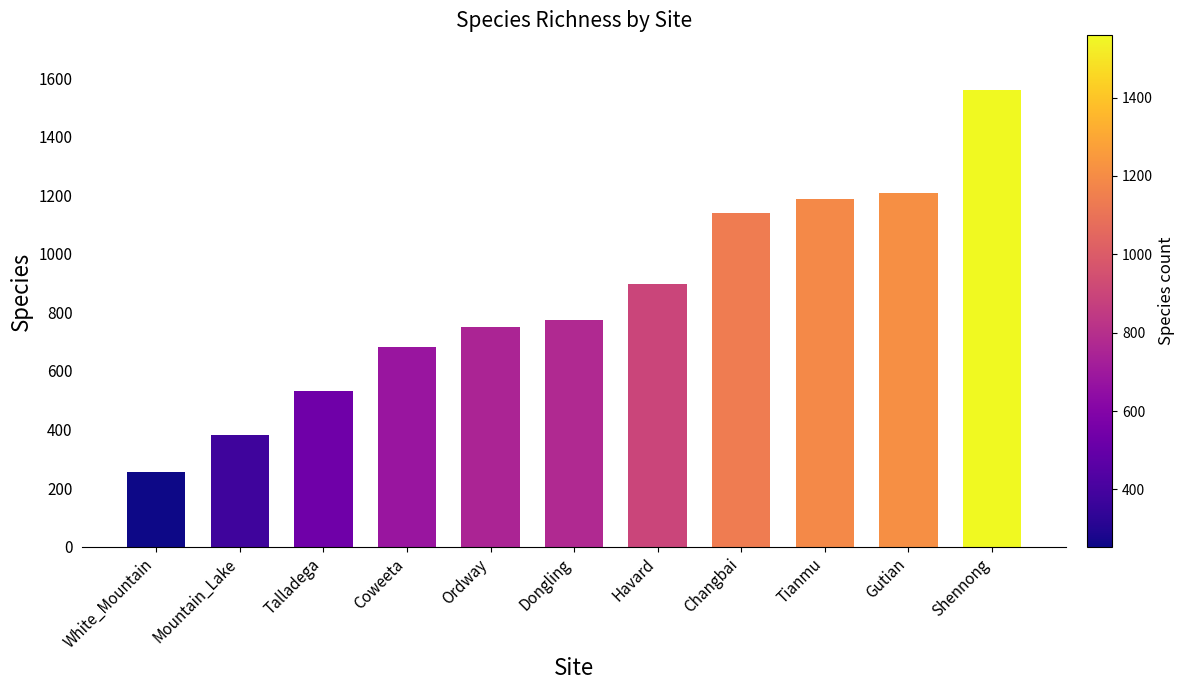

What is the greatest value displayed?

1559